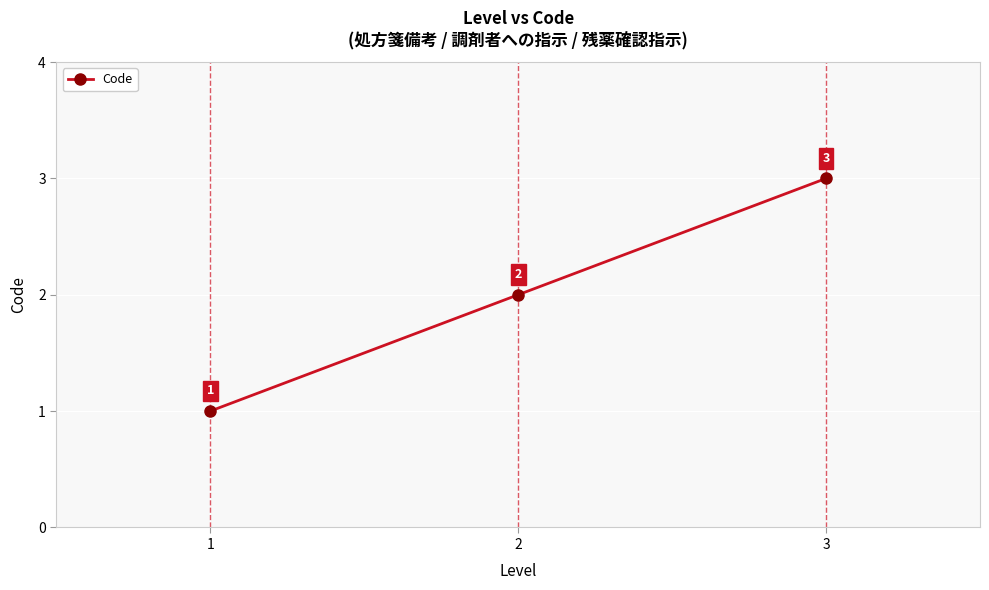

Approximately how many times larger is the value at 2 compared to 3?

0.7